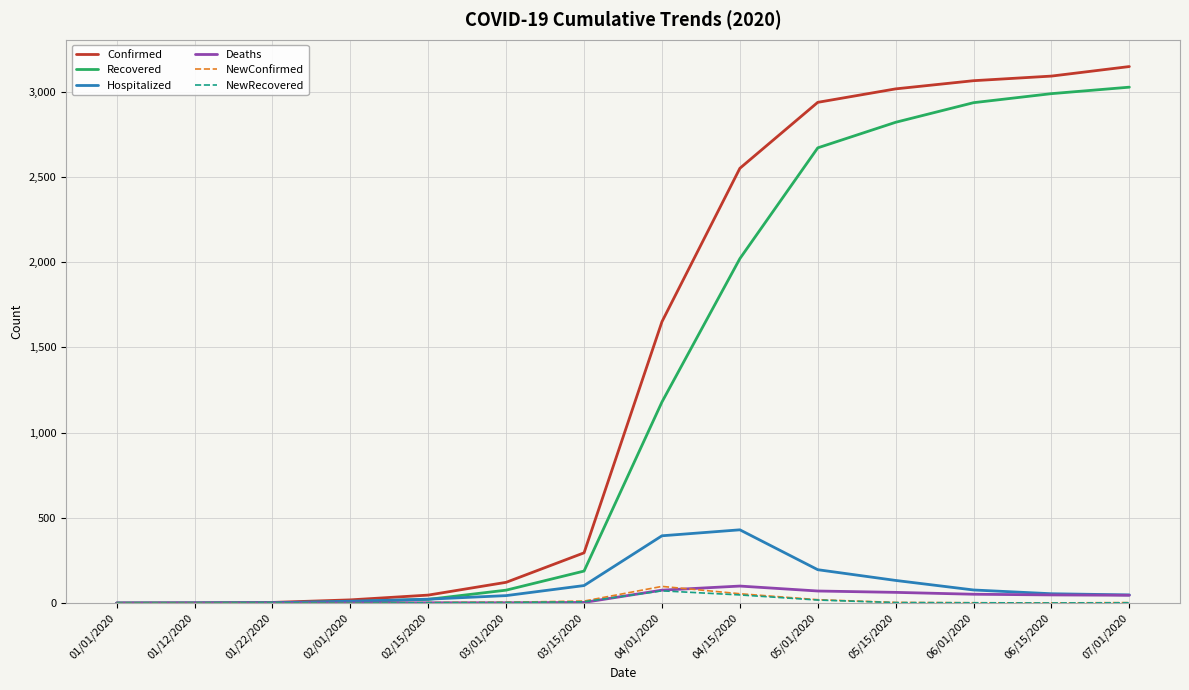

What is the average value of the NewConfirmed series?

15